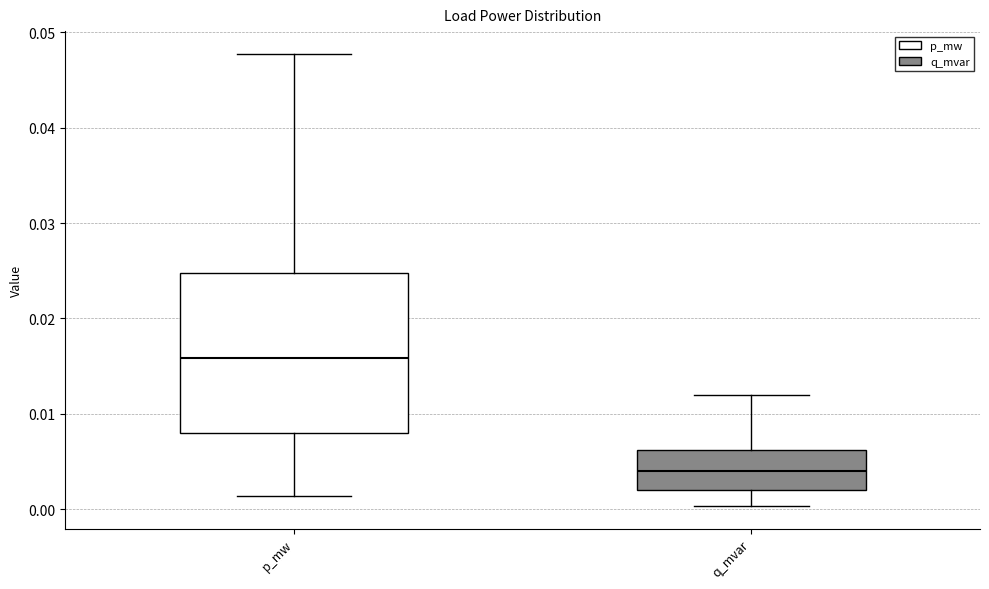

Comparing the boxes themselves (not the whiskers), which one is the tallest?

p_mw